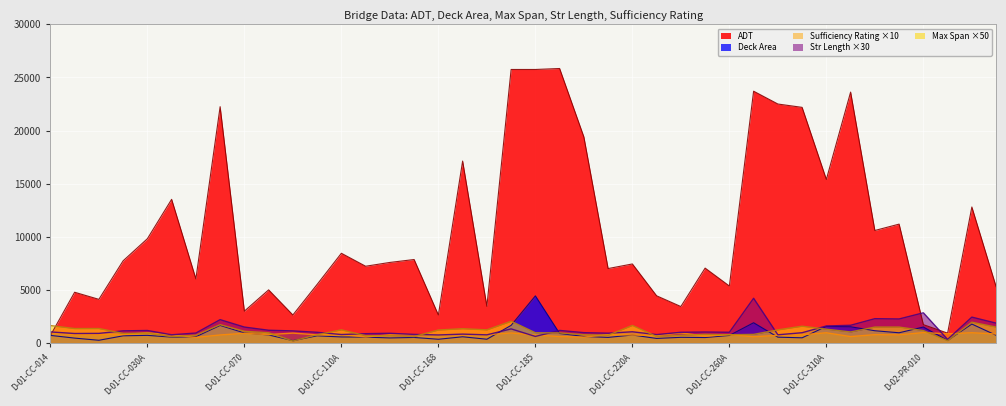

Is it true that Str Length equals 794.0 at D-01-CC-110A?

True